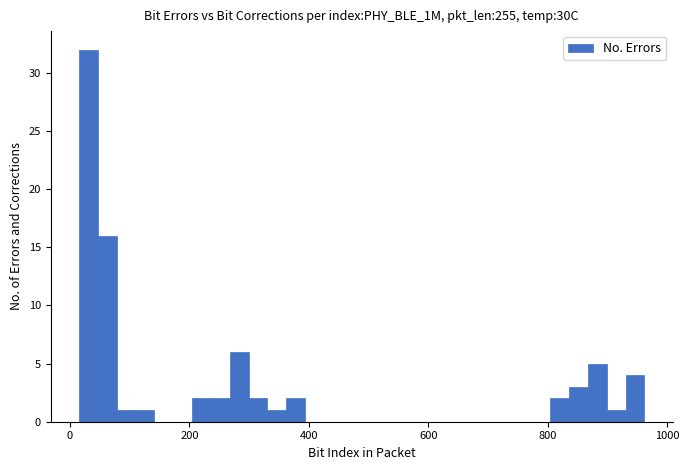

Around what value on the x-axis is the tallest bar? Give the approximate position of its centre, as read against the axis.

40